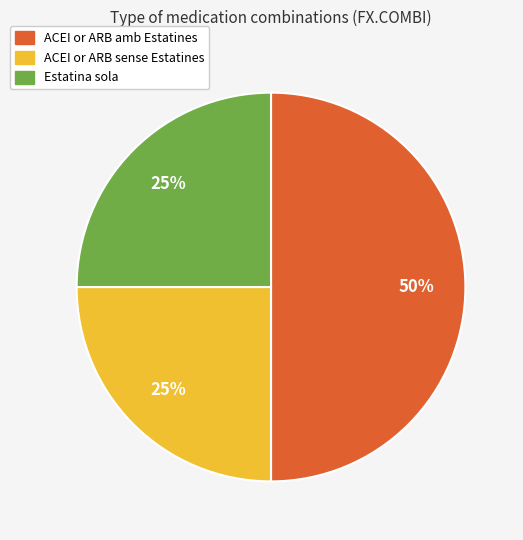

To the nearest percent, what is the average slice percentage?

33%